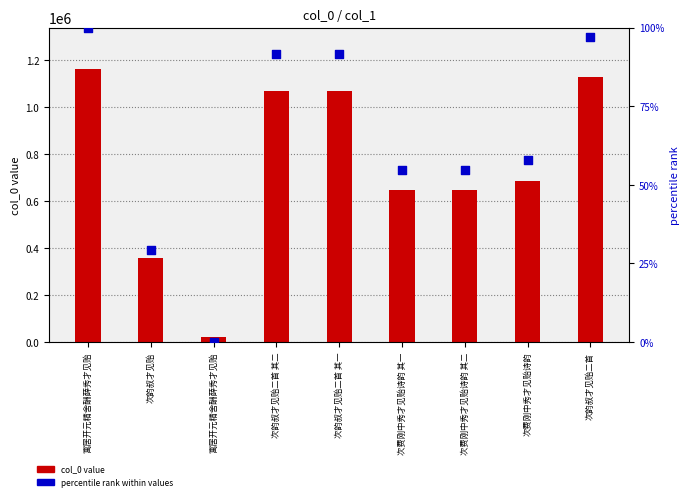

At how many categories does at least one series exceed 908219?

4